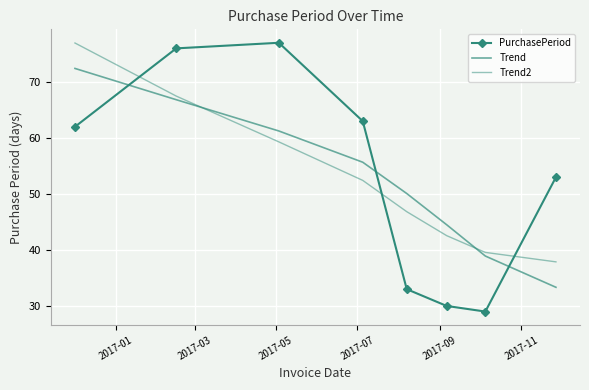

At which category is the sum across all series the highest?

2017-01